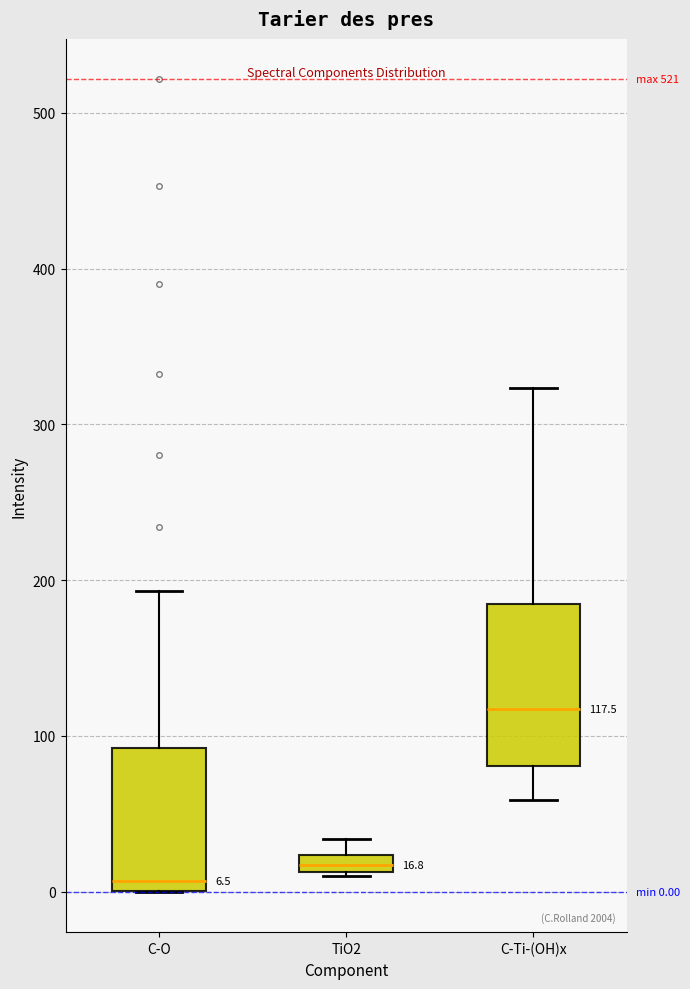

Which box's median line is the lowest?

C-O